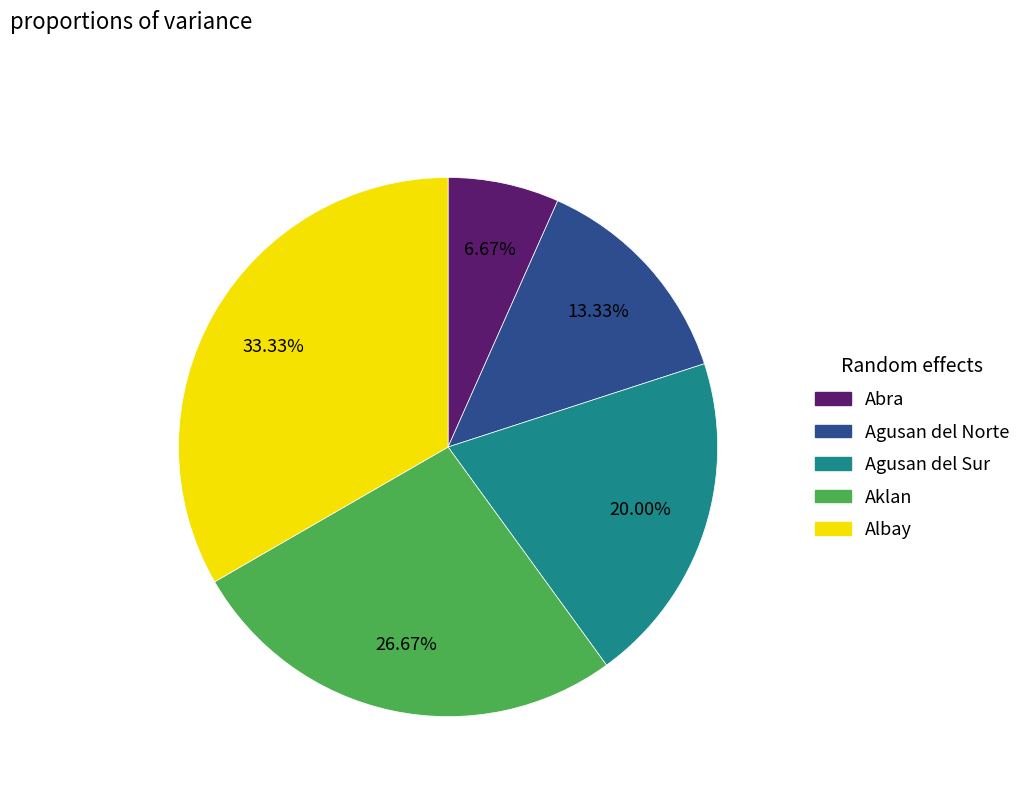

Is there any slice that represents more than half of the pie?

No